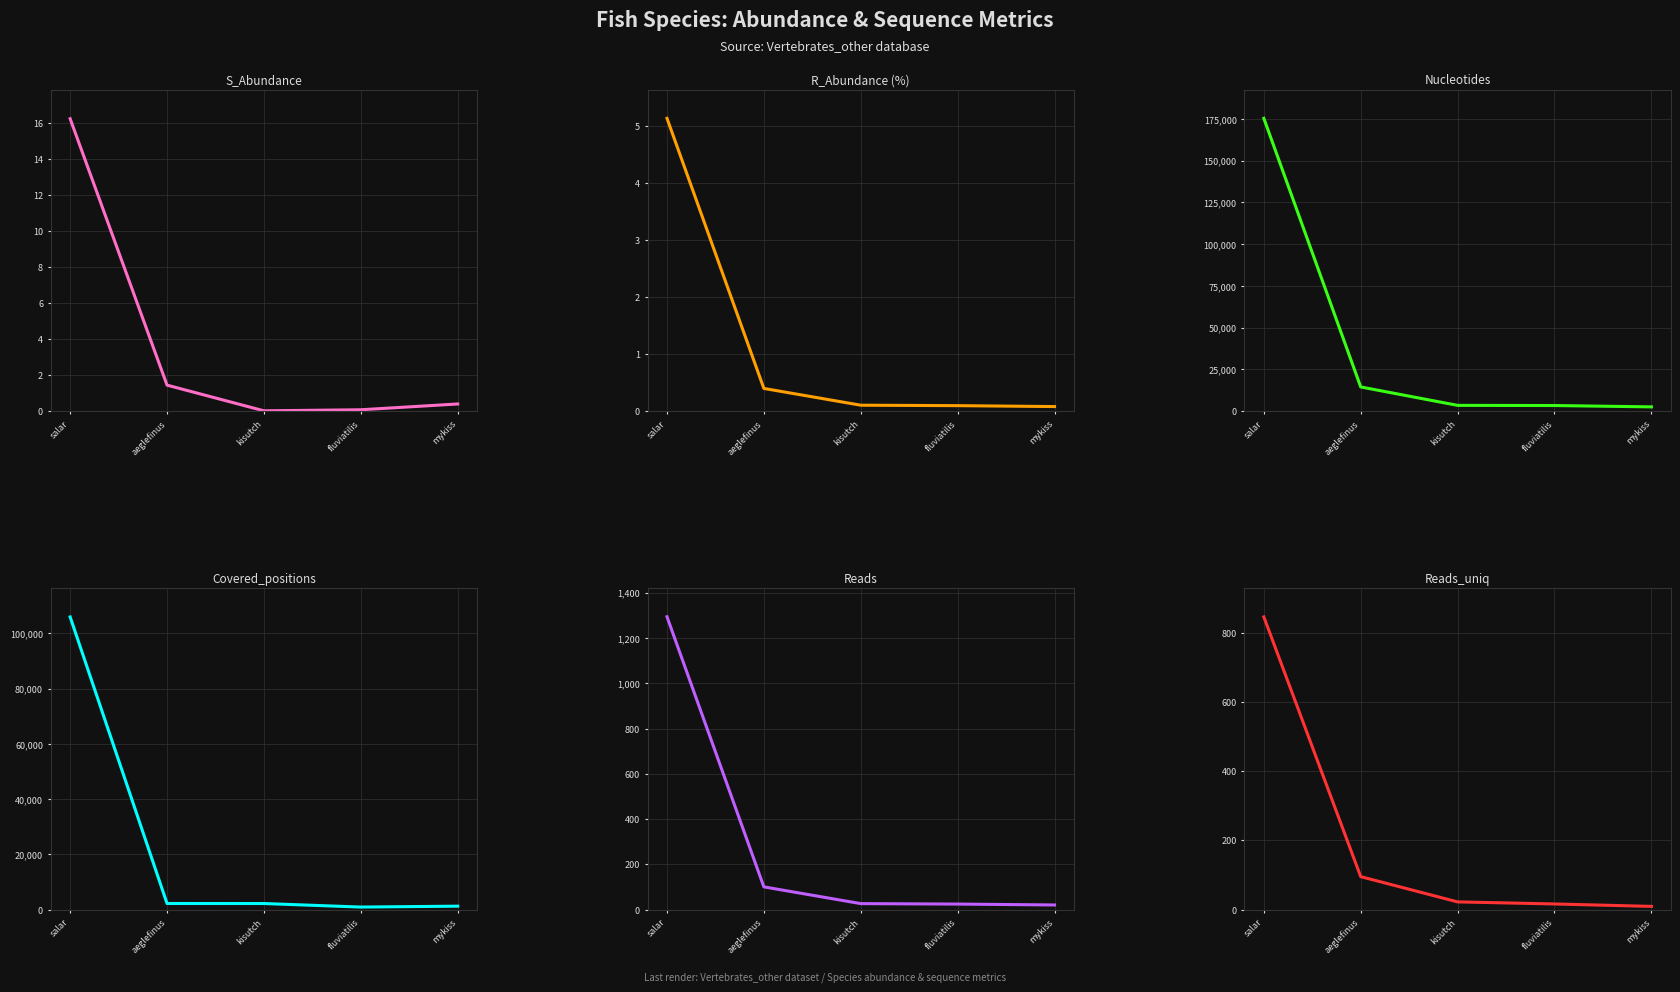

Which series has the largest total across all categories?

Nucleotides